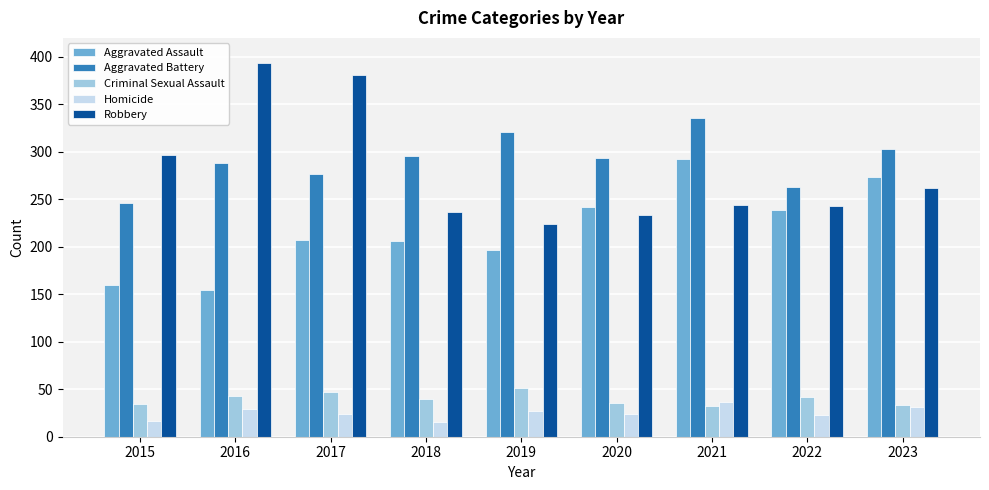

What is the difference between the highest and lowest values at 2019?

294